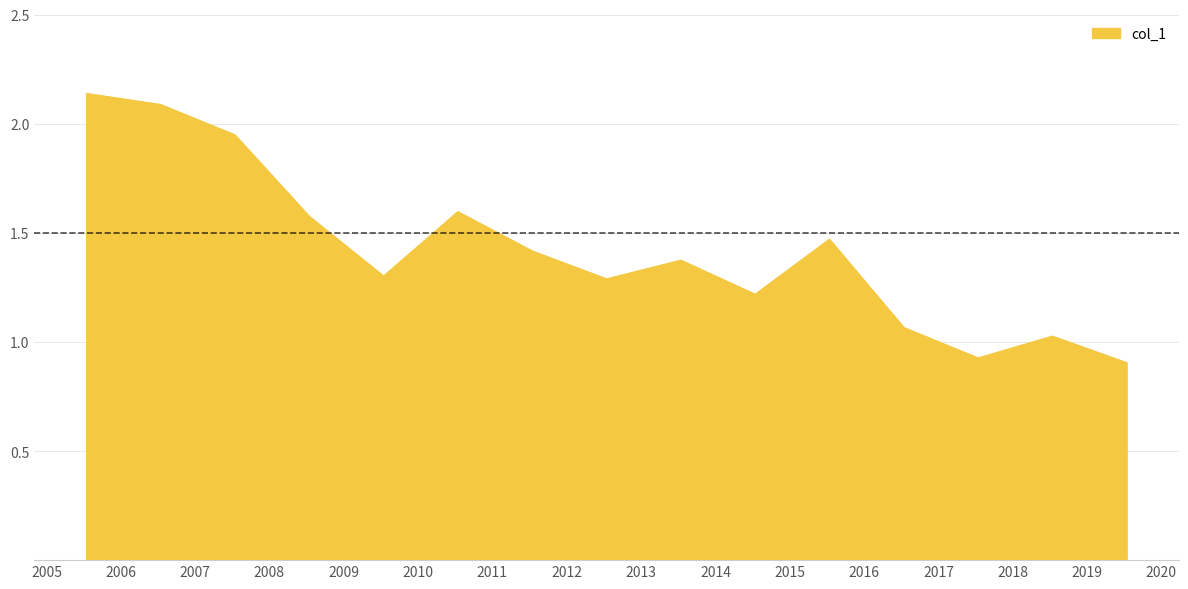

At which category does the chart reach its minimum across all series?

2019-07-15